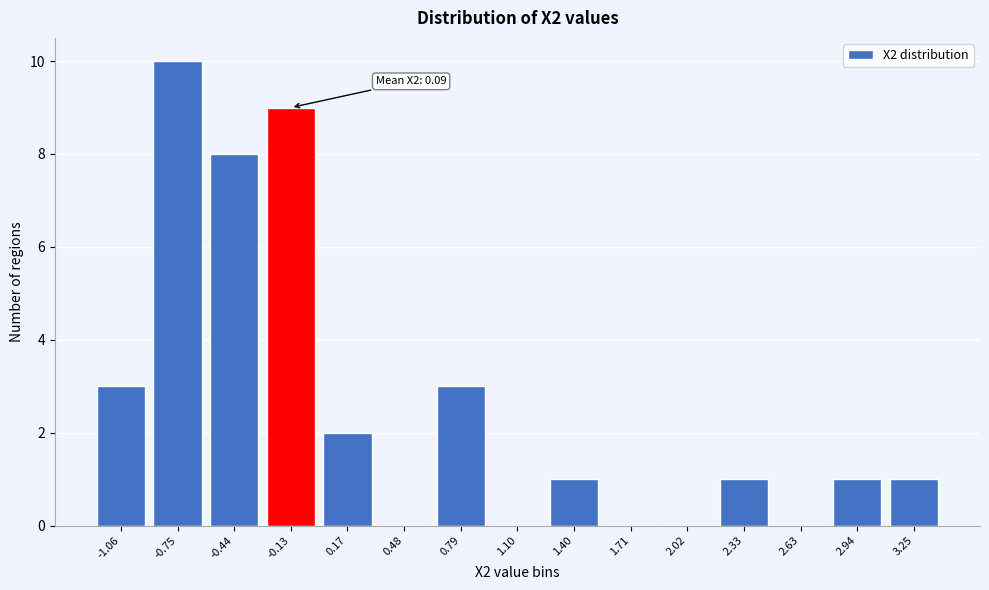

Reading right to left, list all the values displayed in this chart.

3.25=1	2.94=1	2.63=0	2.33=1	2.02=0	1.71=0	1.40=1	1.10=0	0.79=3	0.48=0	0.17=2	-0.13=9	-0.44=8	-0.75=10	-1.06=3